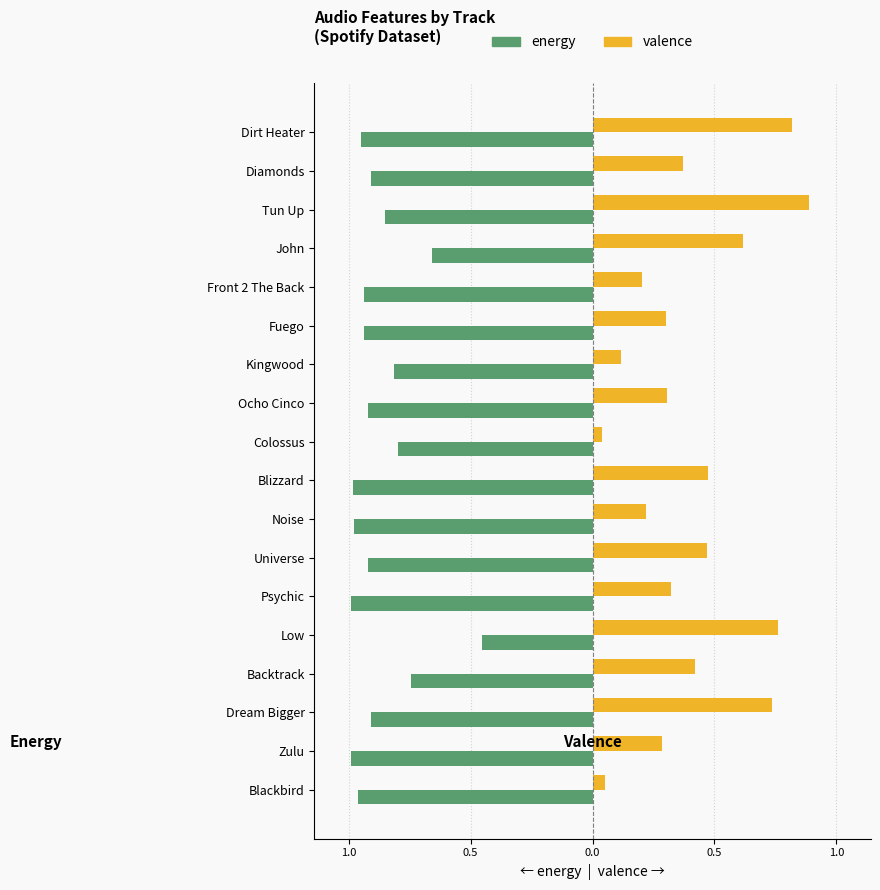

What are all the series names shown in the legend?

energy, valence